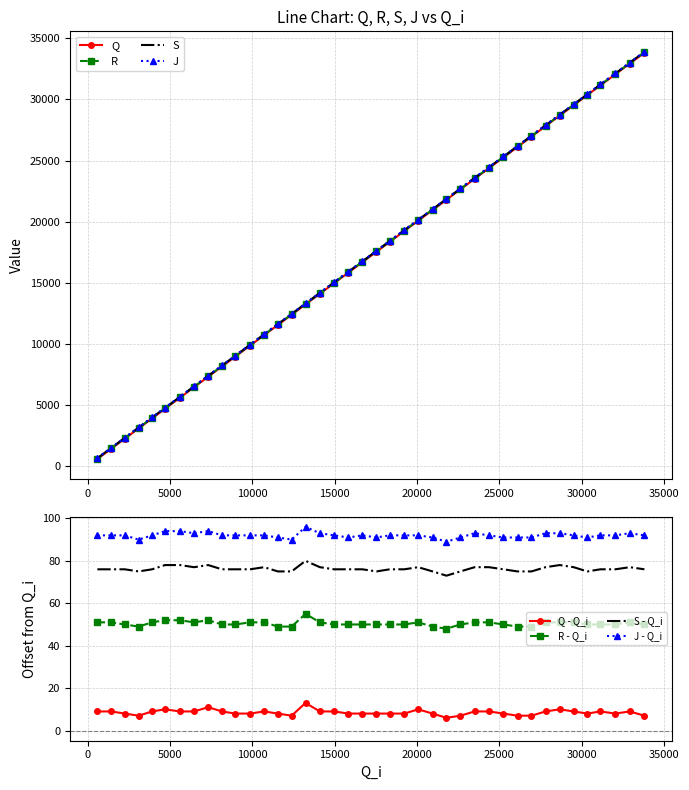

Rank the series at 24376 from highest to lowest value.

J, S, R, Q